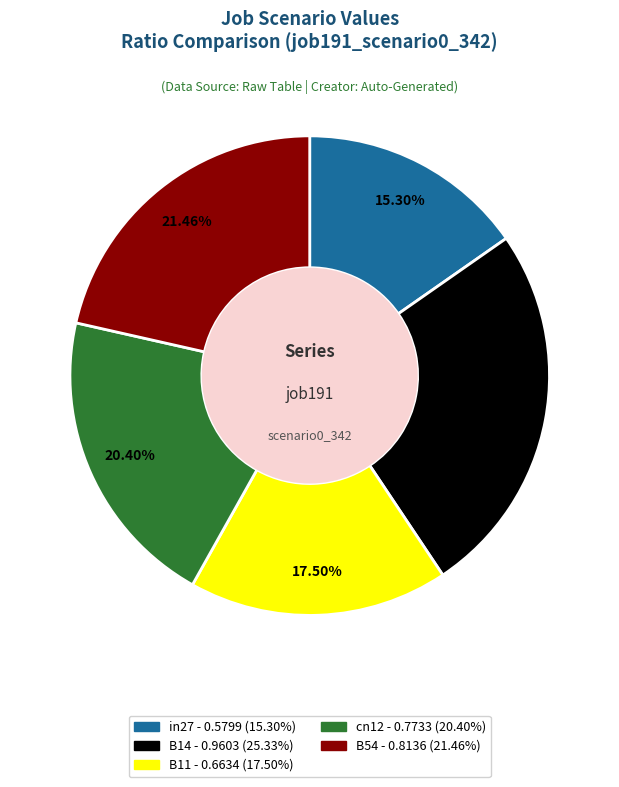

How many slices are in this pie chart?

5